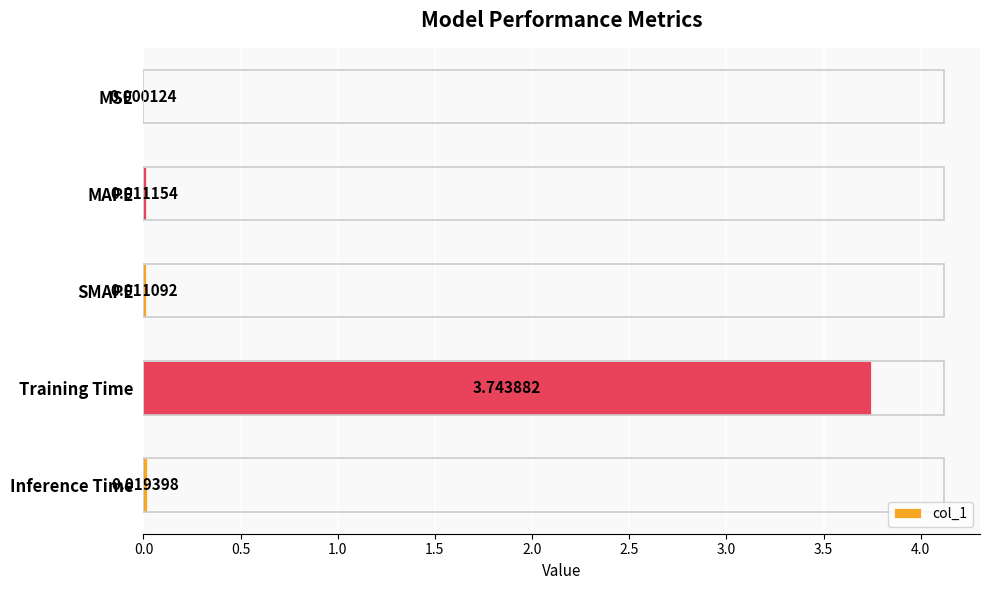

Where is the data nearest to the value 1?

Inference Time